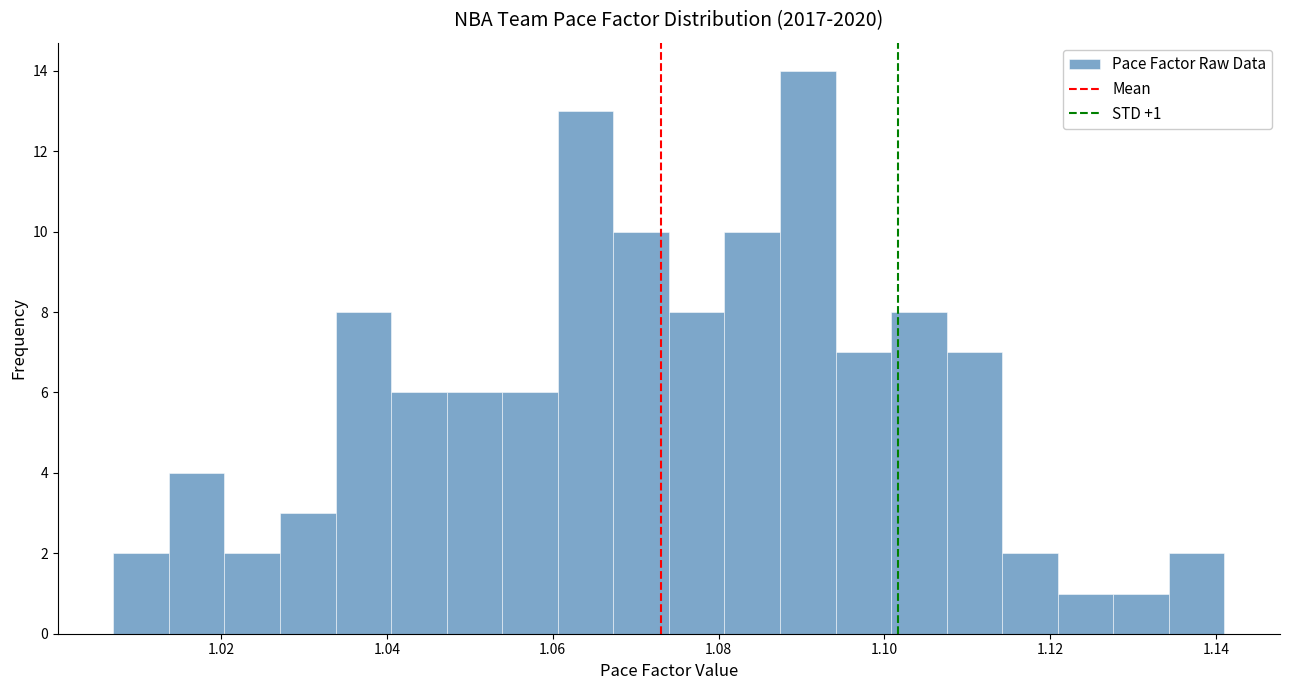

Around what value on the x-axis is the tallest bar? Give the approximate position of its centre, as read against the axis.

1.090